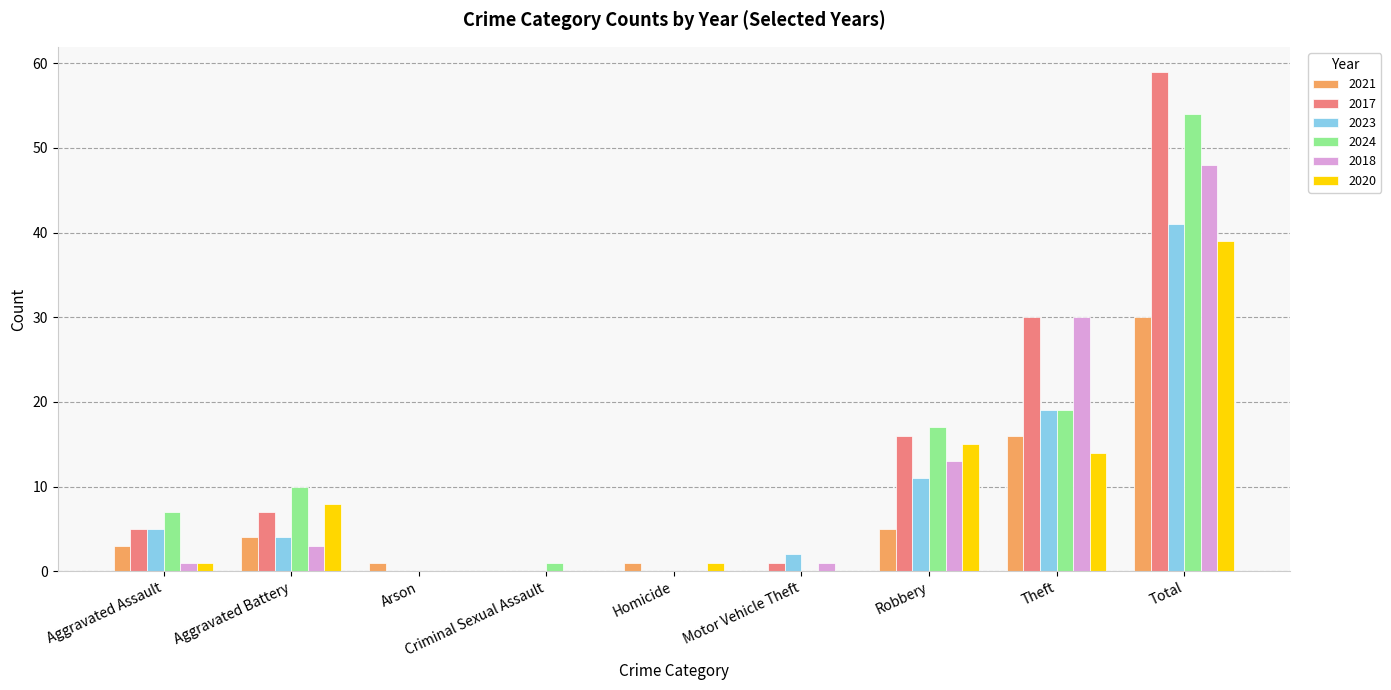

What is the sum of all 2017 values?

118